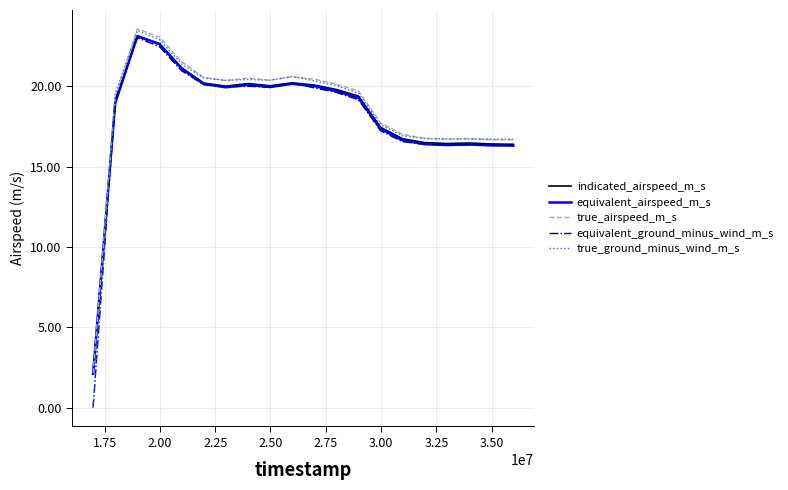

What is the highest value of the true_airspeed_m_s series?

23.6